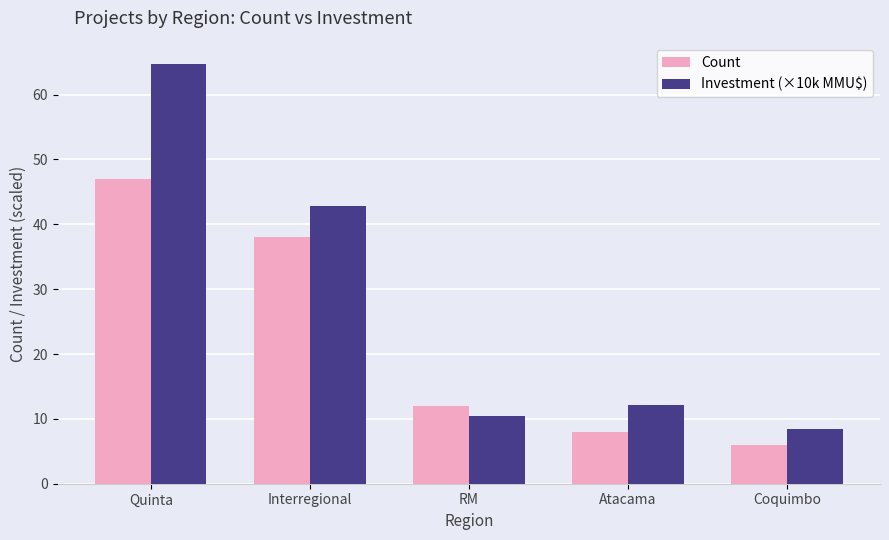

Is the value of Investment (×10k MMU$) at RM greater than the value of Count at Interregional?

No